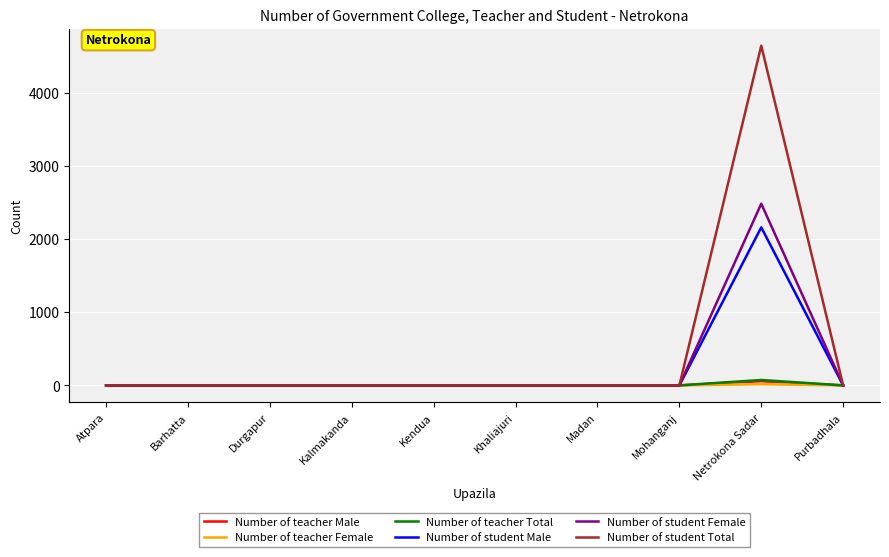

The value of Number of student Female at Atpara is 0. True or false?

True